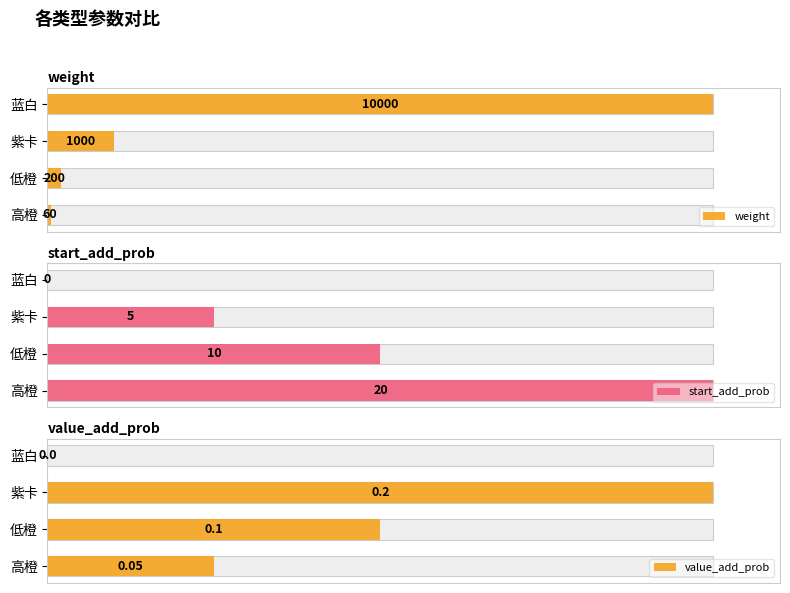

How many distinct data groups are displayed?

3